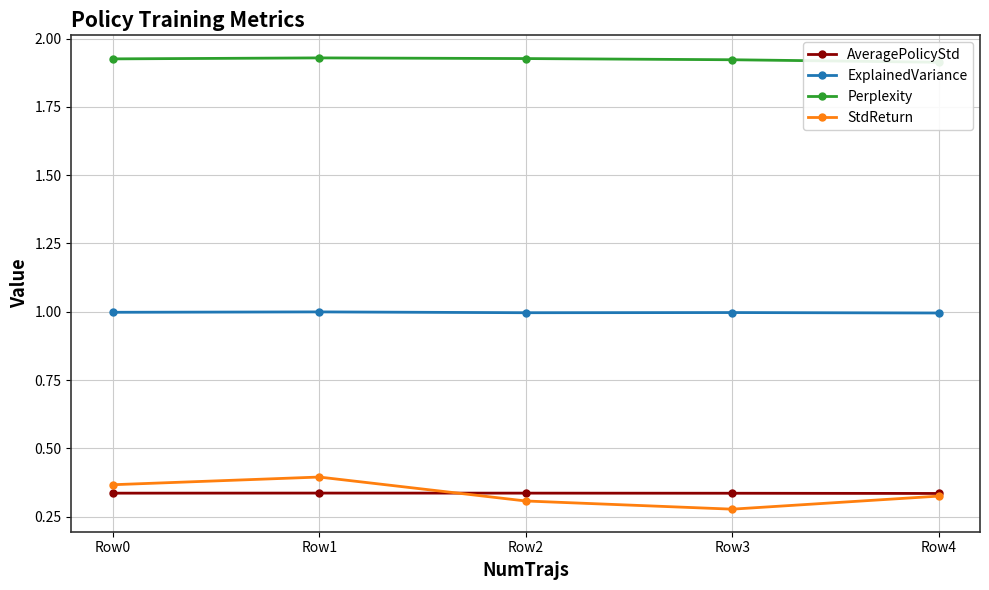

What are all the series names shown in the legend?

AveragePolicyStd, ExplainedVariance, Perplexity, StdReturn